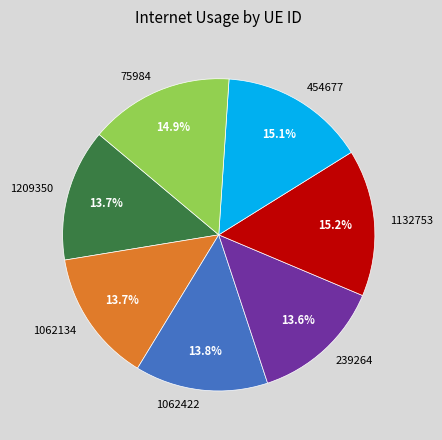

To the nearest percent, what is the combined percentage of 1209350 and 1132753?

29%